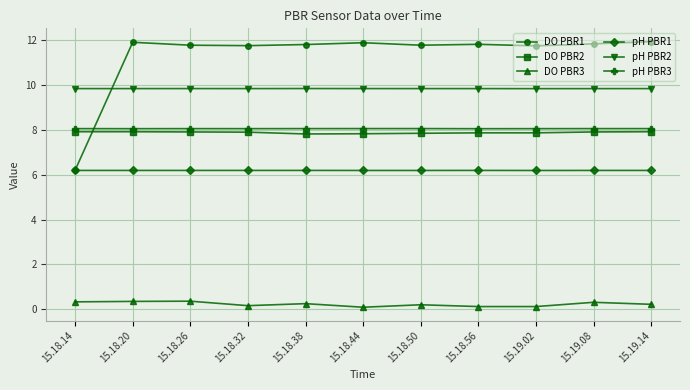

How many series are shown in this chart?

6